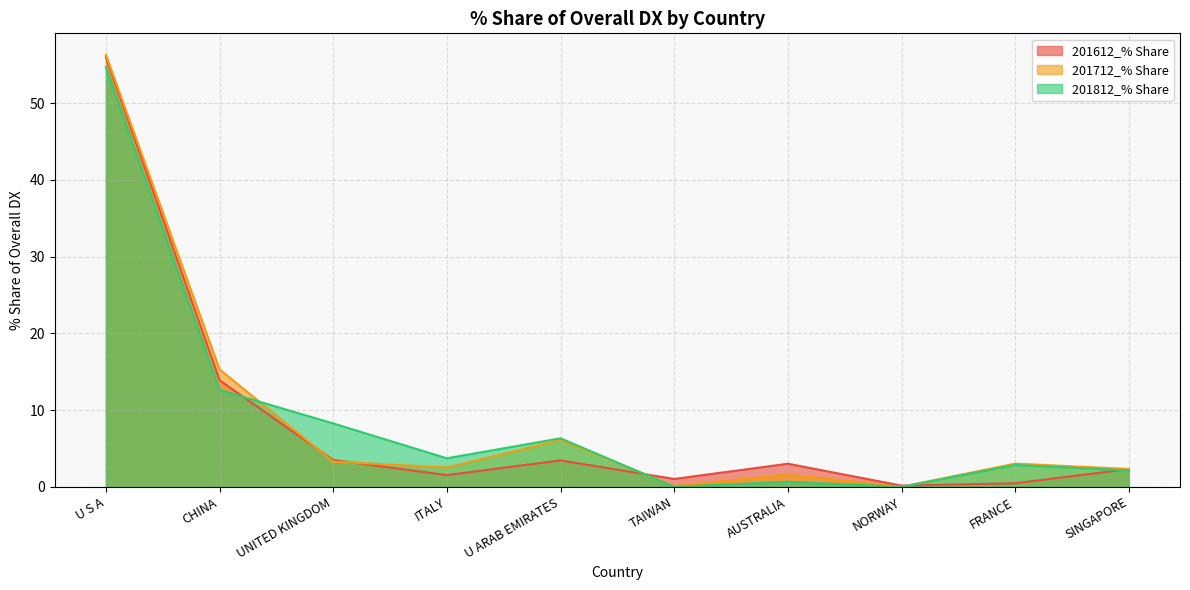

Which series ends up on top after the final intersection of 201812_% Share and 201612_% Share?

201612_% Share